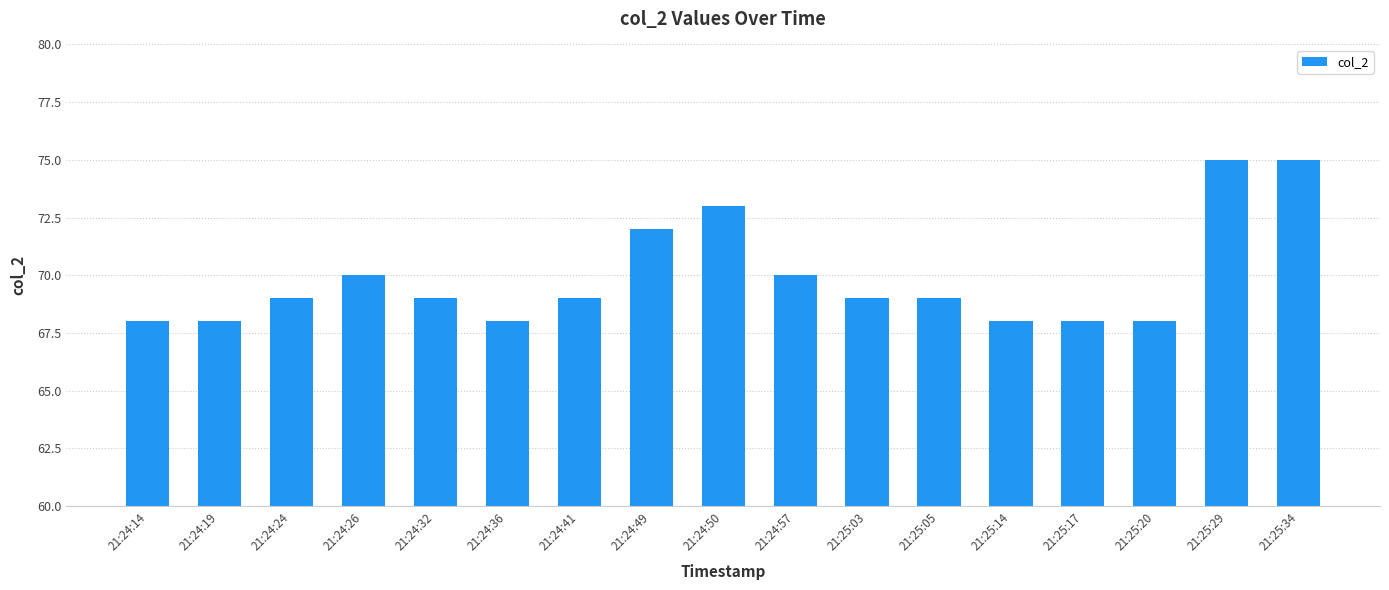

What is the minimum value shown in the chart?

68